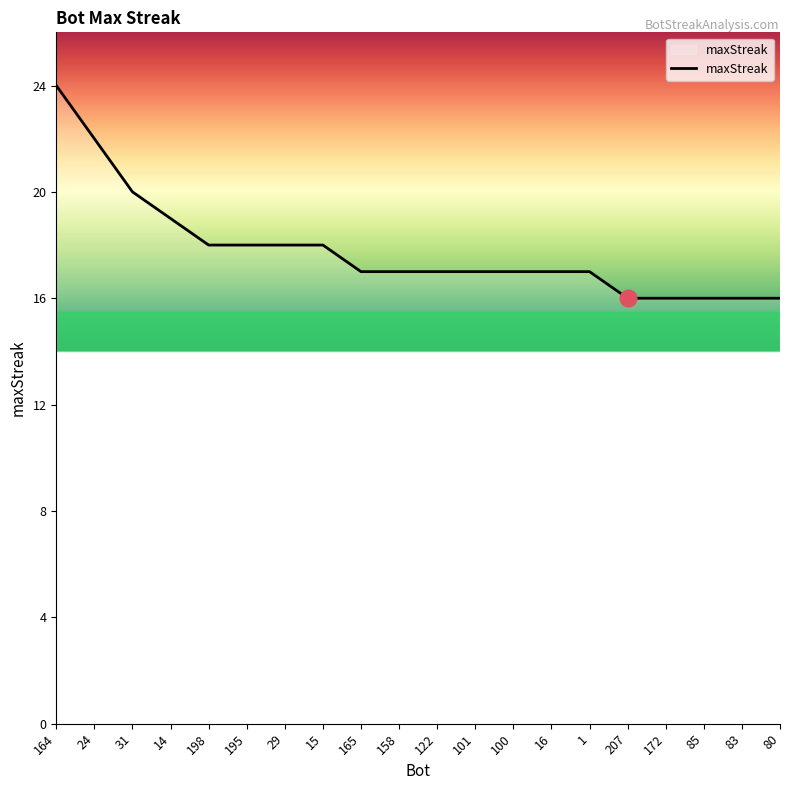

Which label corresponds to the largest value in the chart?

164